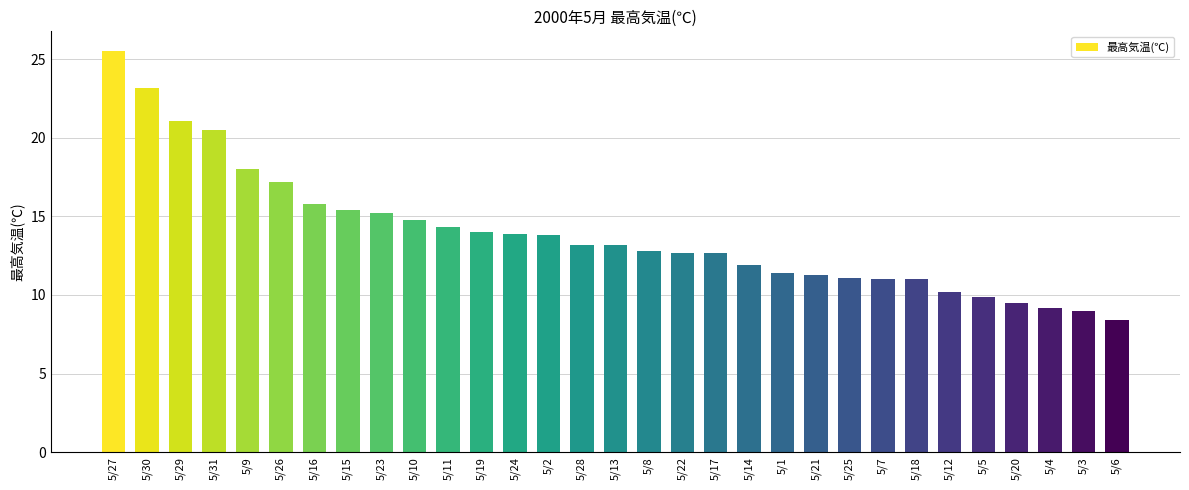

Where does the data first go above 13?

5/27